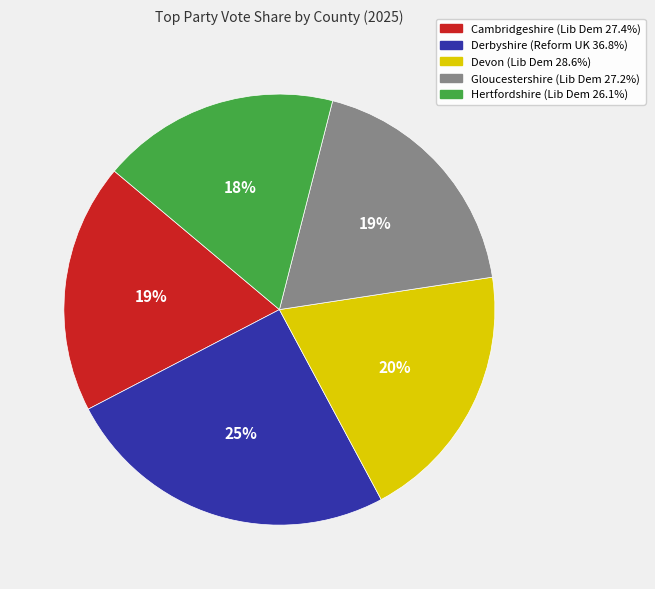

True or false: Cambridgeshire accounts for 19% of the total.

True